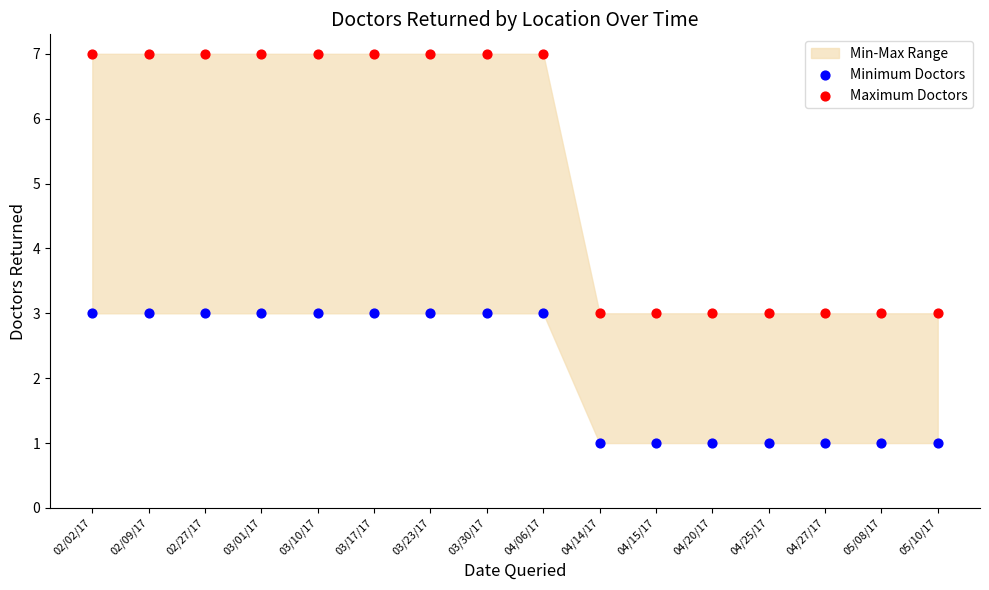

Which series reaches the maximum Y coordinate?

Maximum Doctors